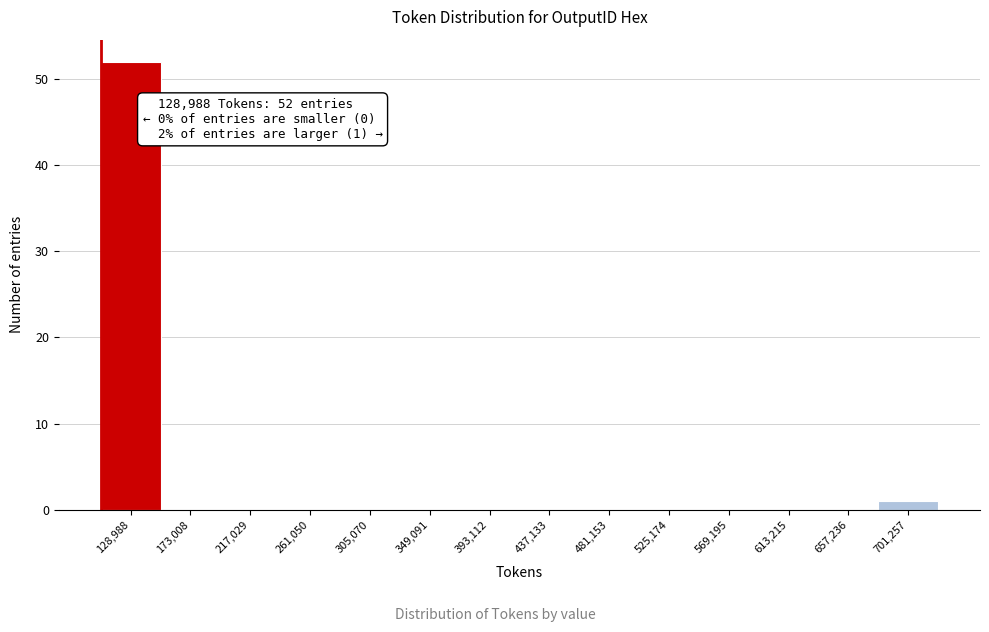

Reading right to left, transcribe all the data shown in this chart.

701,257=1	657,236=0	613,215=0	569,195=0	525,174=0	481,153=0	437,133=0	393,112=0	349,091=0	305,070=0	261,050=0	217,029=0	173,008=0	128,988=52